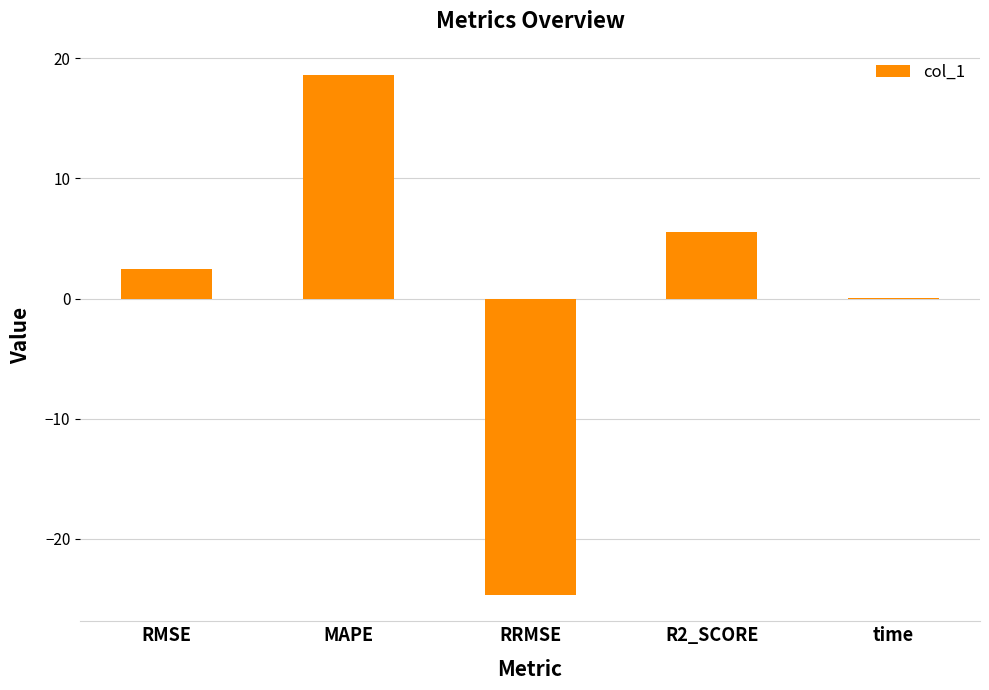

What is the sum of the values at RRMSE and MAPE?

-6.1